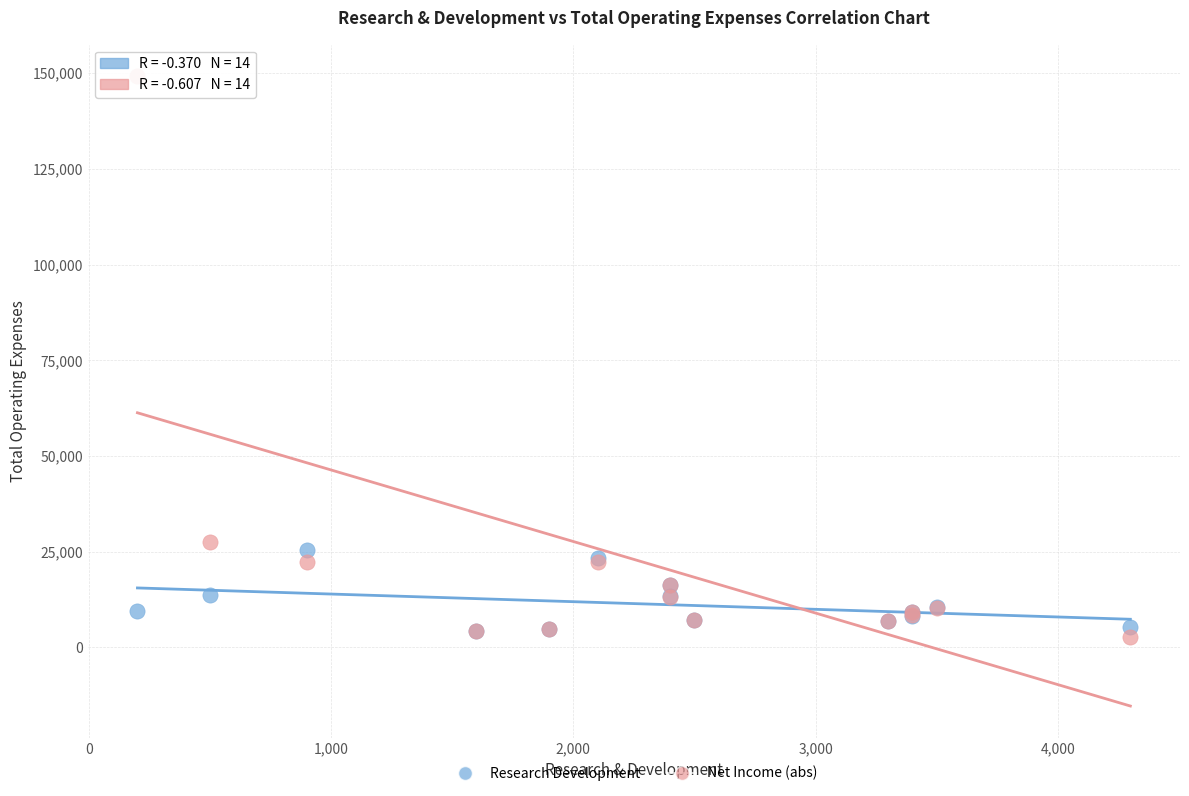

In the Net Income (abs) series, what Y value is closest to 75950?

27600